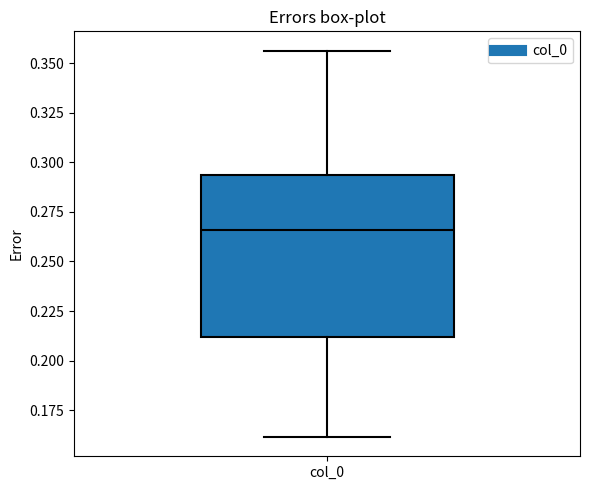

Where is the upper edge of the box for col_0 on the y-axis? The values are not printed on the chart, so give them approximately, as read against the axis.

0.295